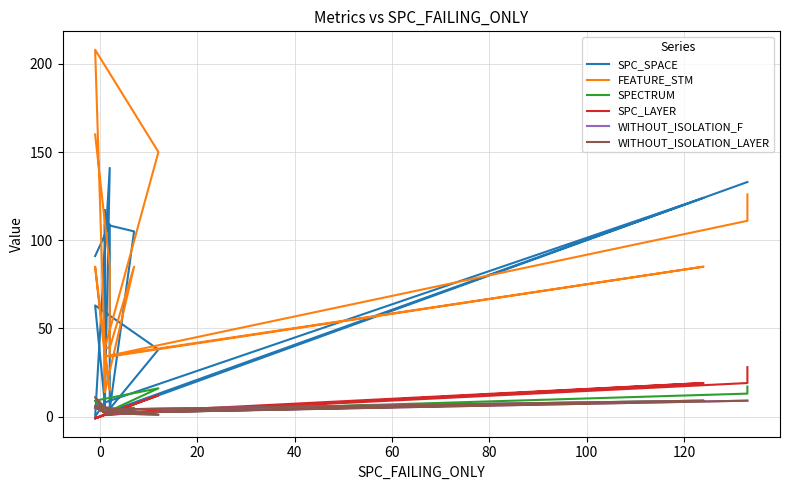

What is the maximum value shown in the chart?

208